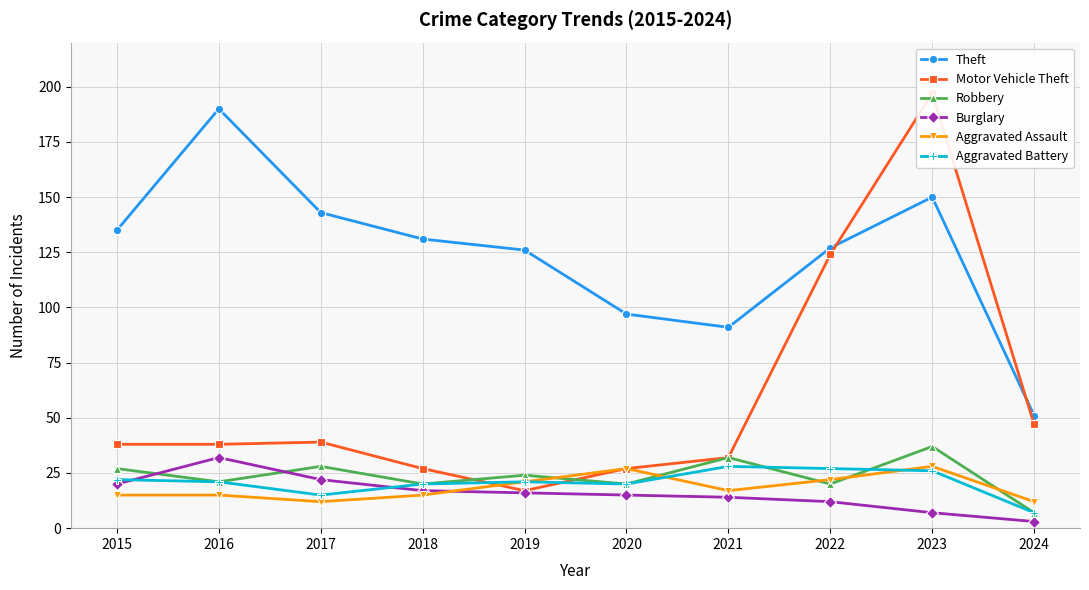

How many values in the Robbery series exceed 24?

4